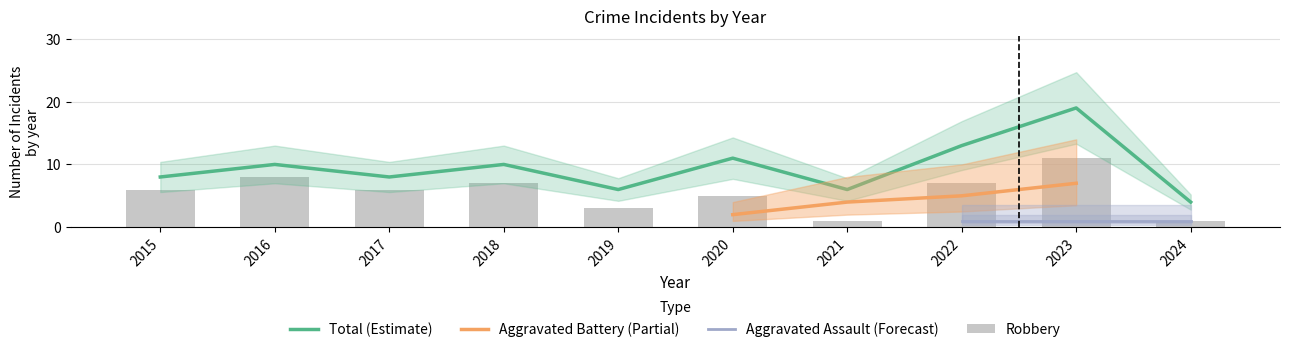

The value of Total (Estimate) at 2016 is 10. True or false?

True